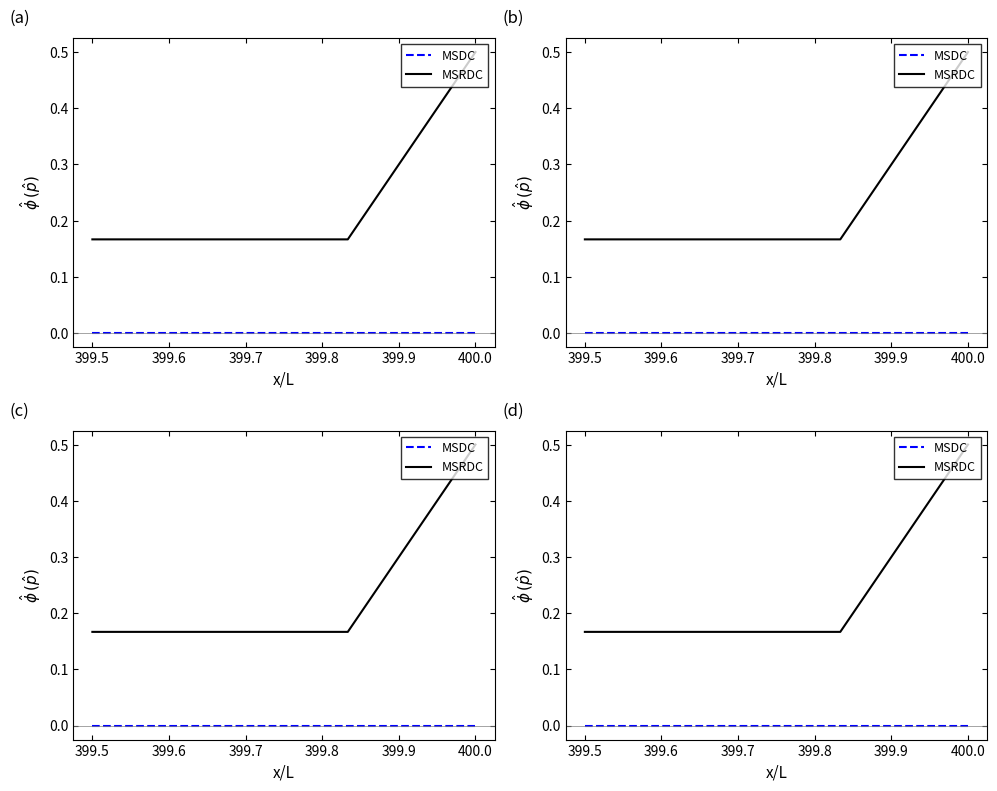

How many lines are shown in the chart?

2